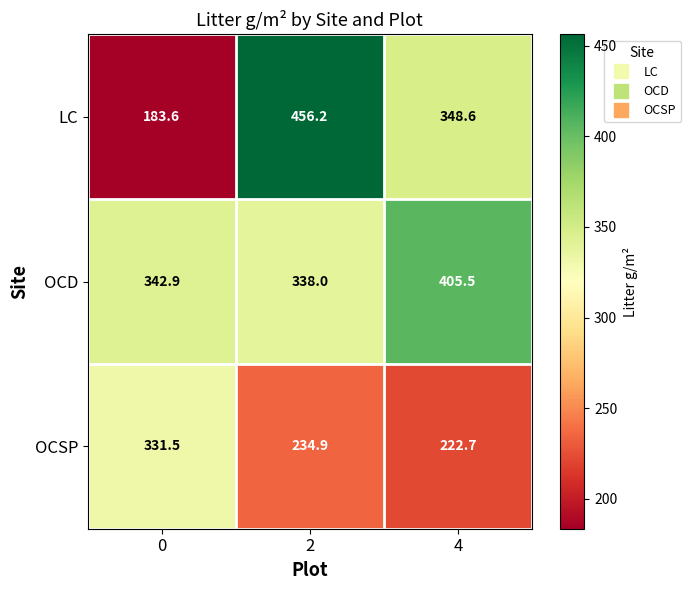

What value does the OCSP series have at 0?

331.5